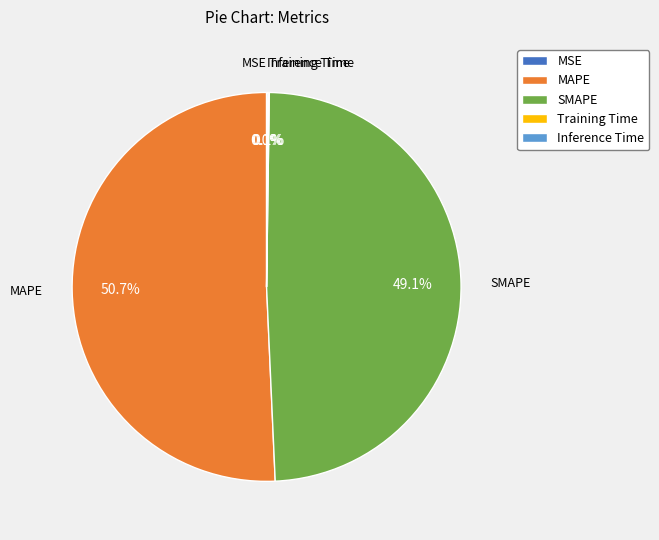

Which slice is the largest?

MAPE